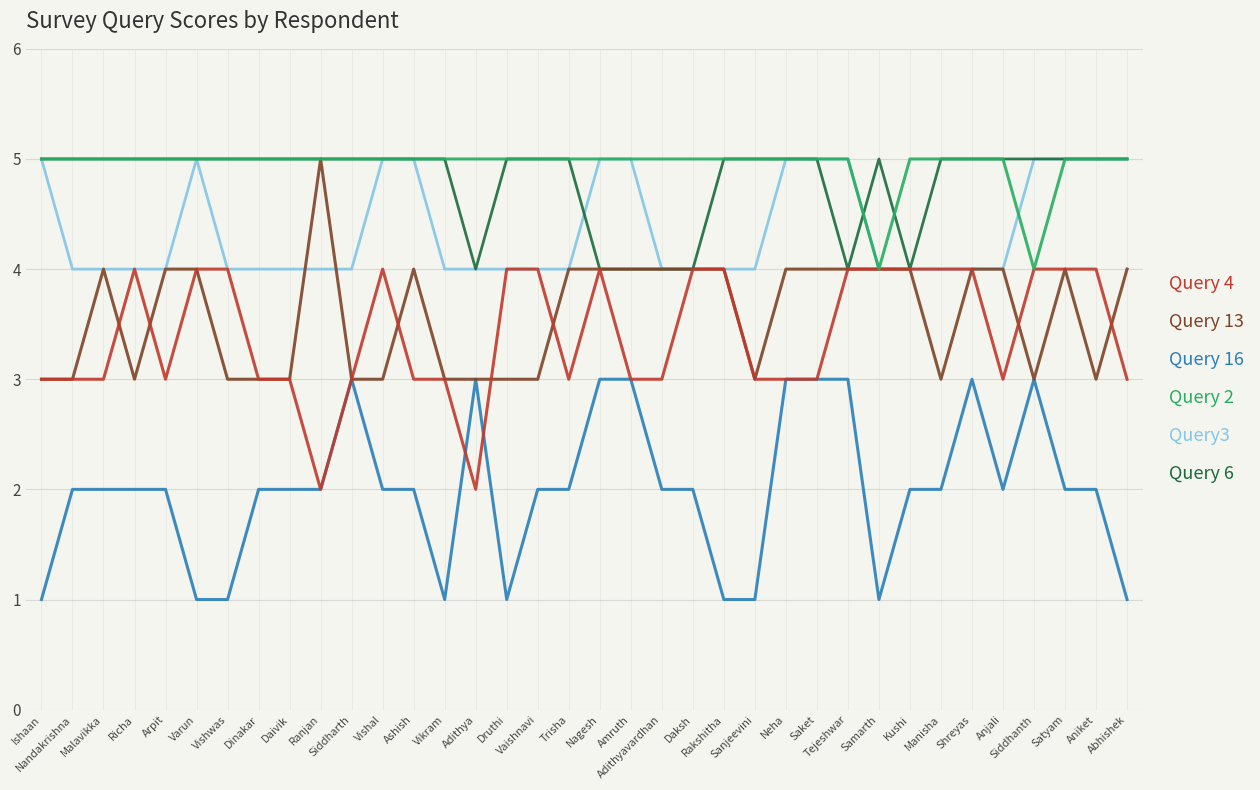

How many lines are shown in the chart?

6